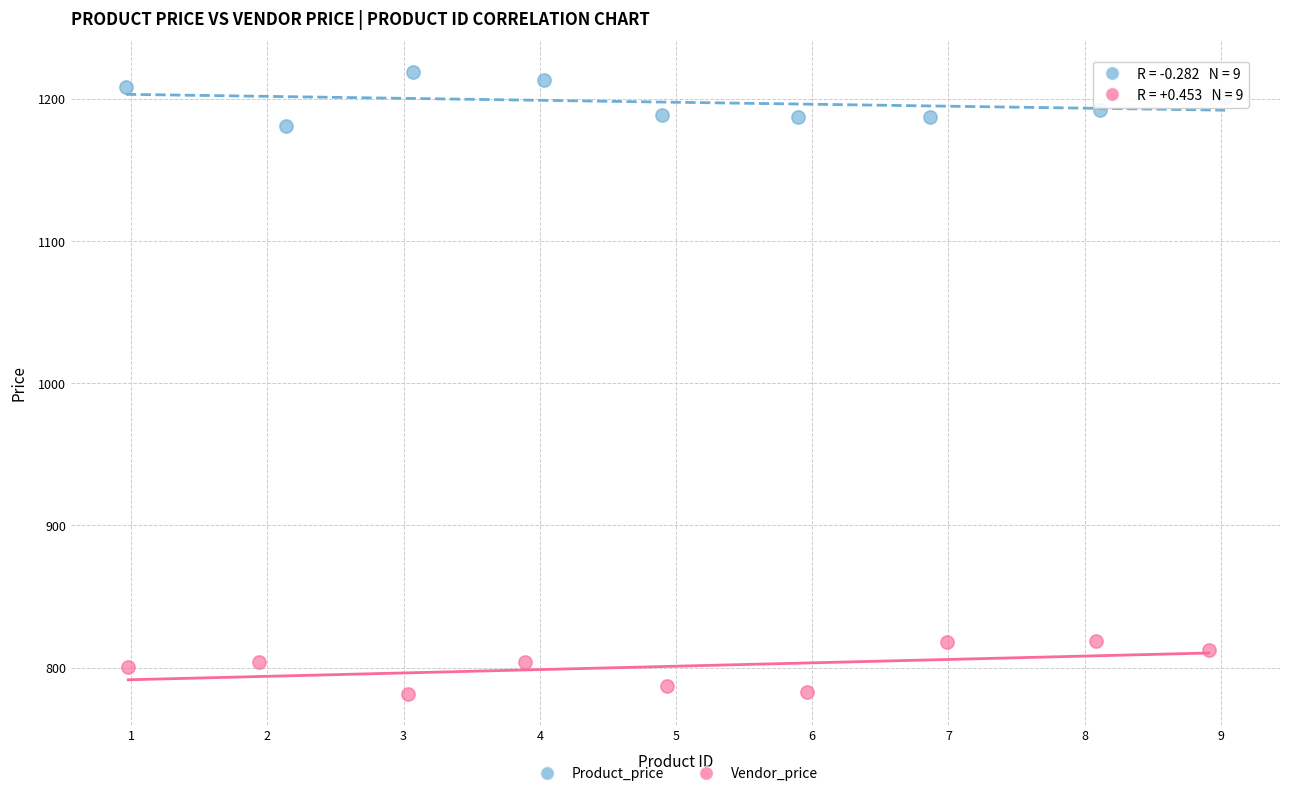

Which series contains the lowest Y value?

Vendor_price